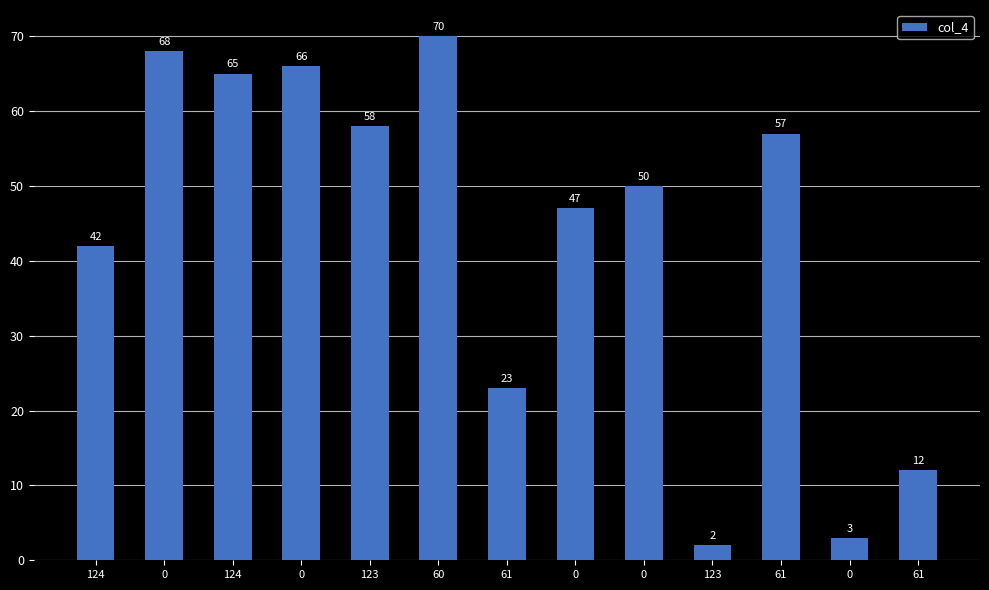

What is the minimum value shown in the chart?

2